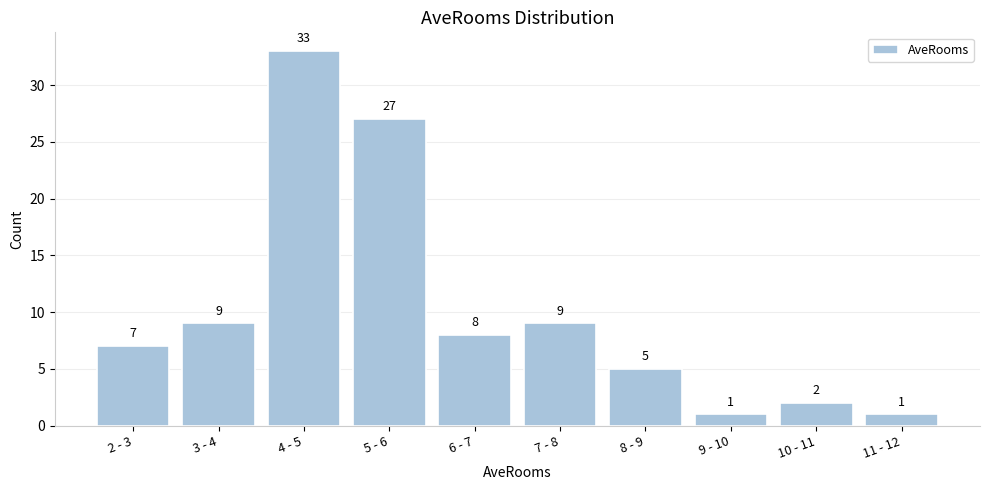

Reading left to right, extract all data points from this chart.

2 - 3=7	3 - 4=9	4 - 5=33	5 - 6=27	6 - 7=8	7 - 8=9	8 - 9=5	9 - 10=1	10 - 11=2	11 - 12=1